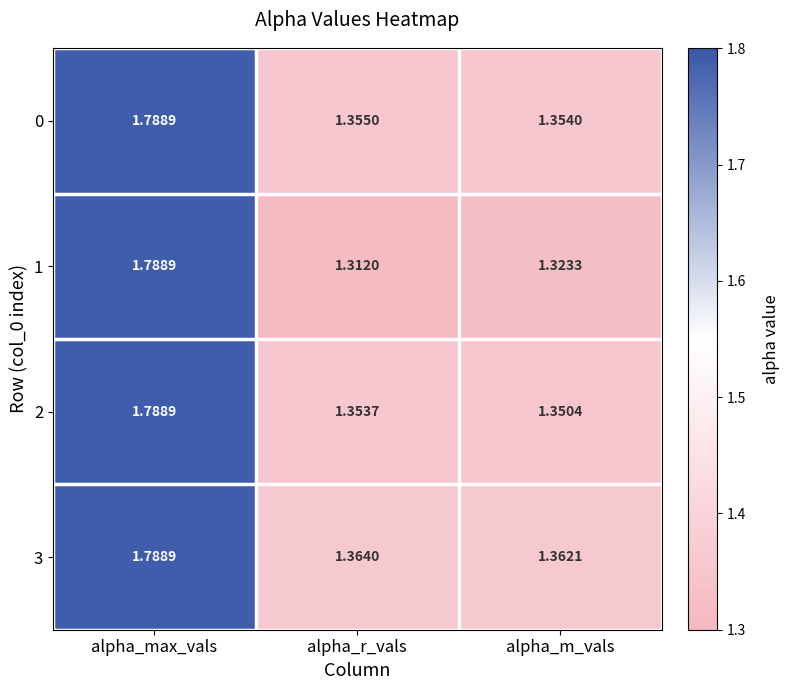

At which label is 2 closest to 1?

alpha_m_vals